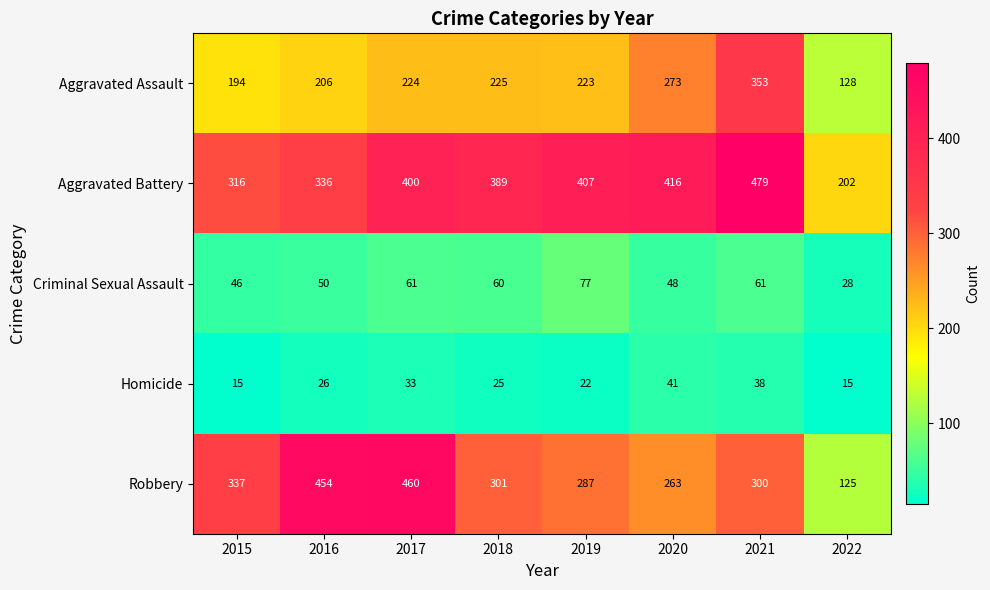

Which series changed the most between 2016 and 2019?

Robbery